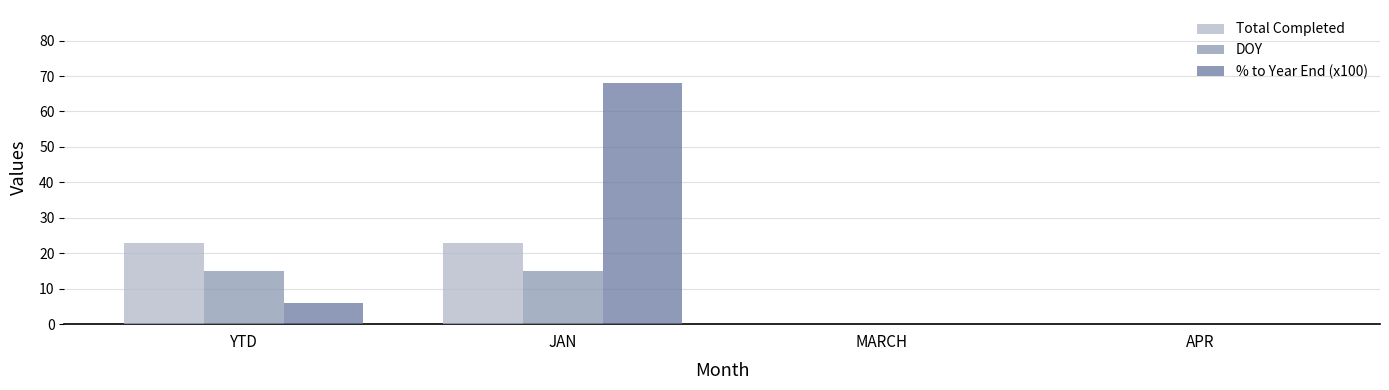

How many Total Completed values are between 0 and 23?

4